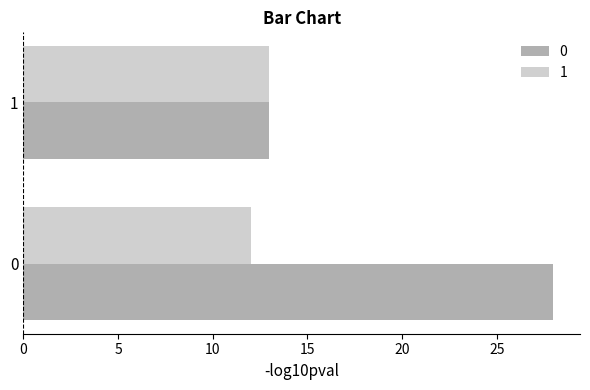

Rank the series at 0 from lowest to highest value.

1, 0